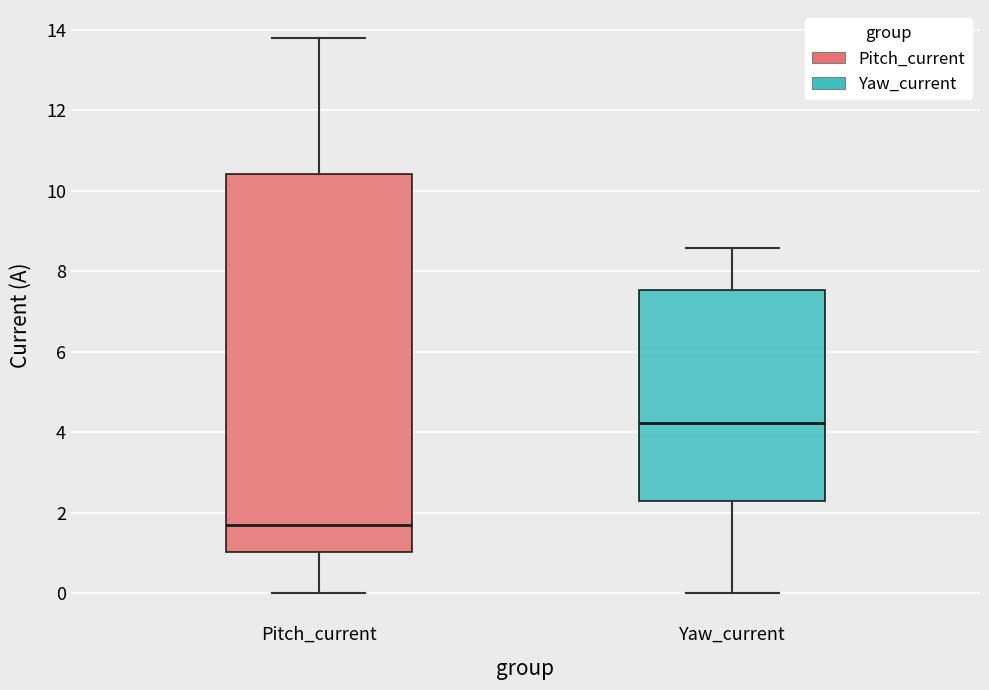

Which box is the tallest, from its lower edge to its upper edge?

Pitch_current